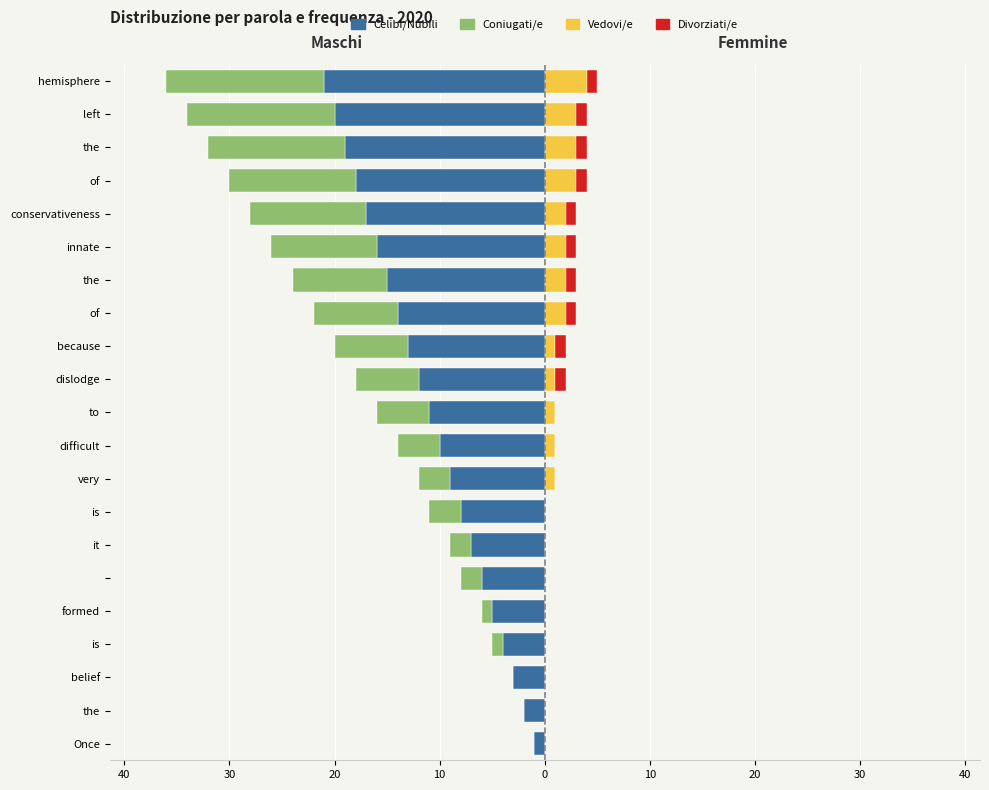

How many values in the Vedovi/e series are below 1?

8